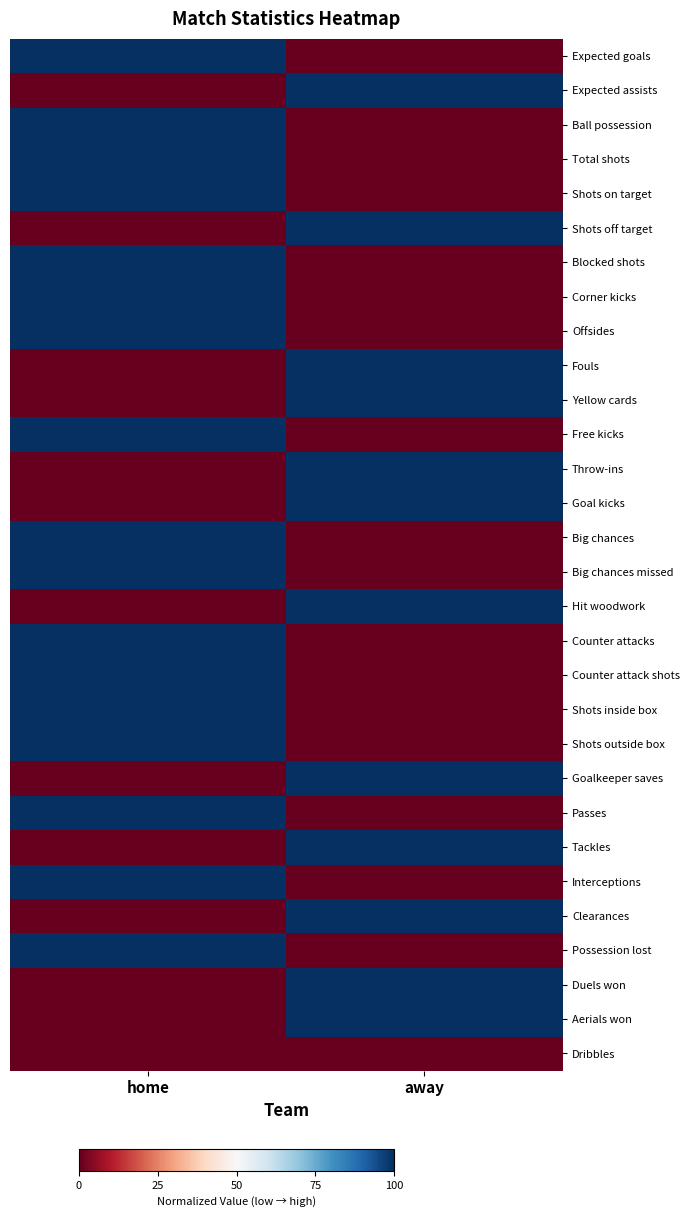

Which has a higher value, away or home?

home